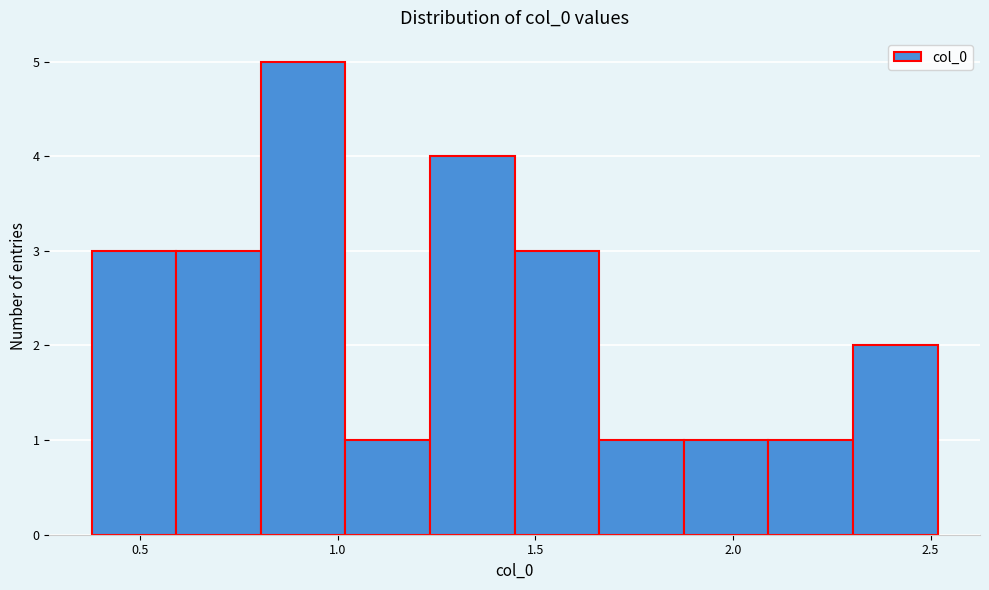

Over which range of the x-axis is the bar tallest?

0.80 to 1.00